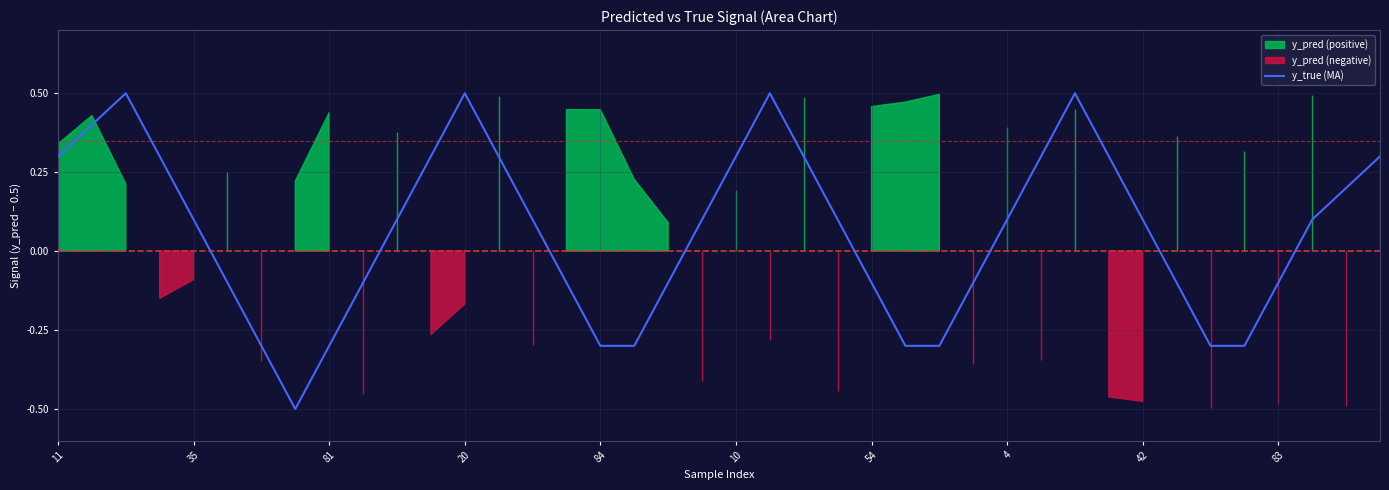

What is the minimum value for y_true (MA)?

-0.5